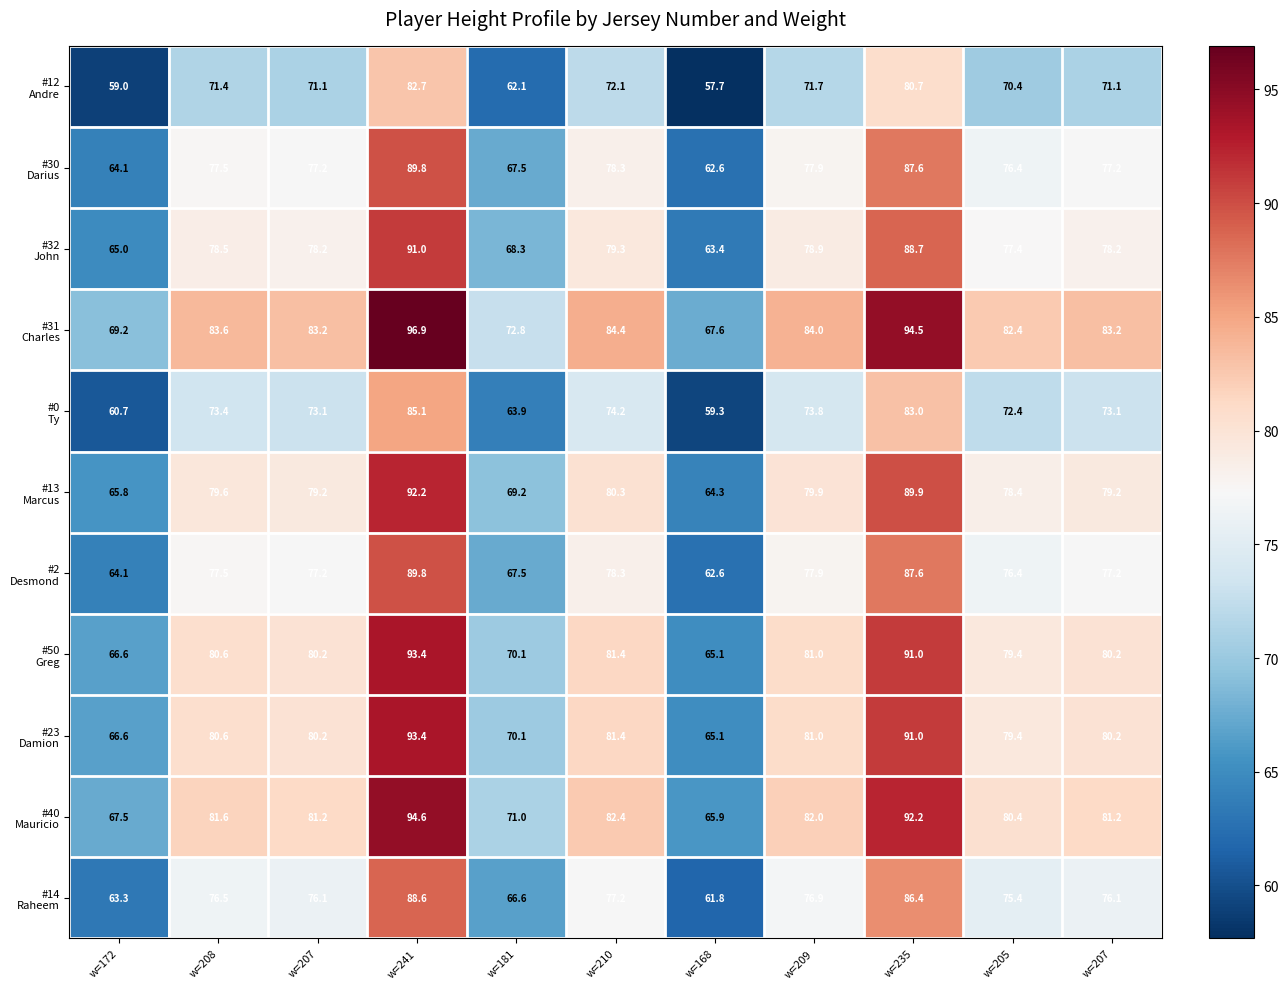

Count the number of data series in this chart.

11